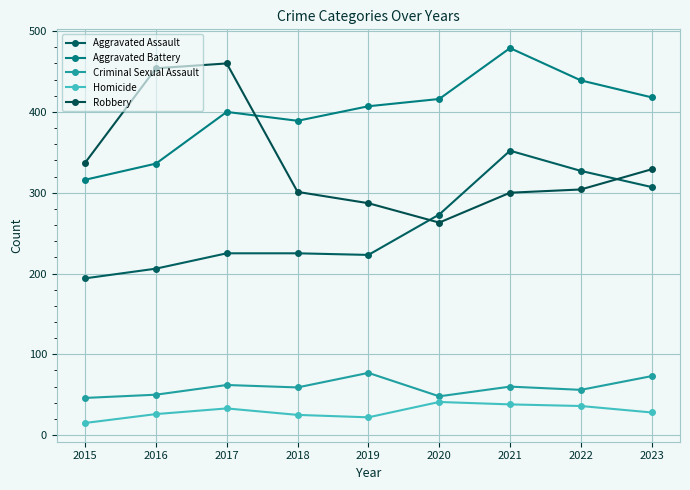

Reading right to left, what are all the values shown in this chart?

Aggravated Assault: 307	327	352	273	223	225	225	206	194
Aggravated Battery: 418	439	479	416	407	389	400	336	316
Criminal Sexual Assault: 73	56	60	48	77	59	62	50	46
Homicide: 28	36	38	41	22	25	33	26	15
Robbery: 329	304	300	263	287	301	460	454	337